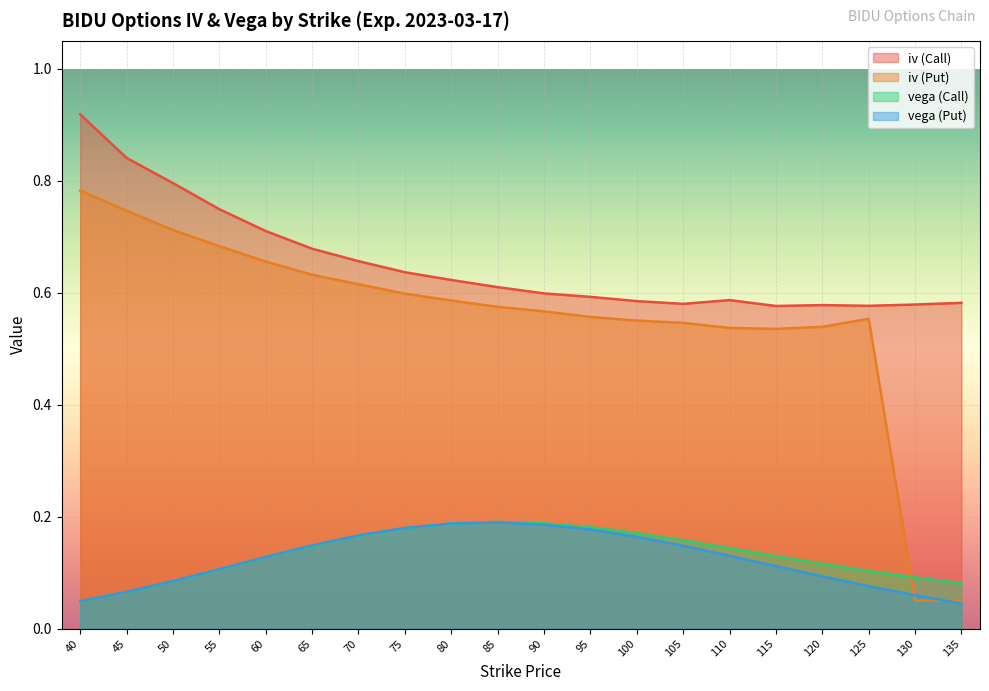

Does the chart display data point markers on the line(s)?

No